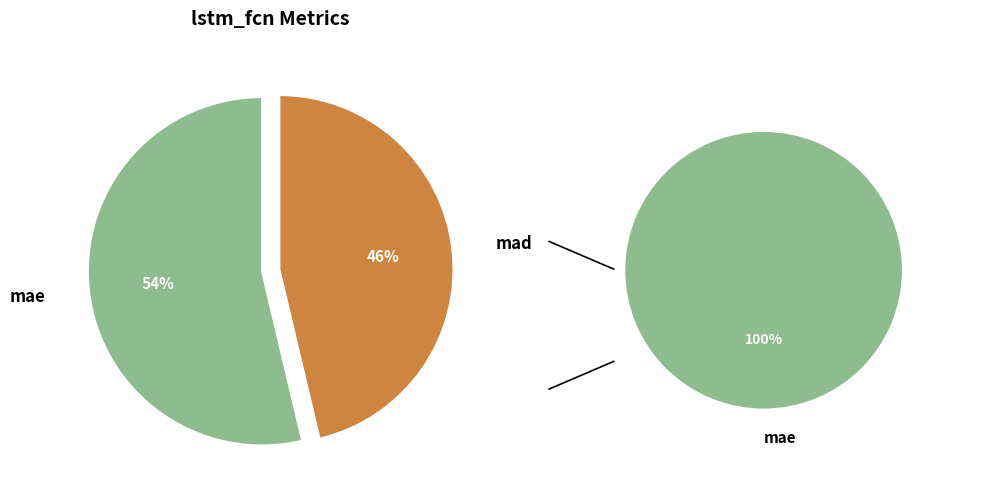

How many segments does this pie chart have?

2